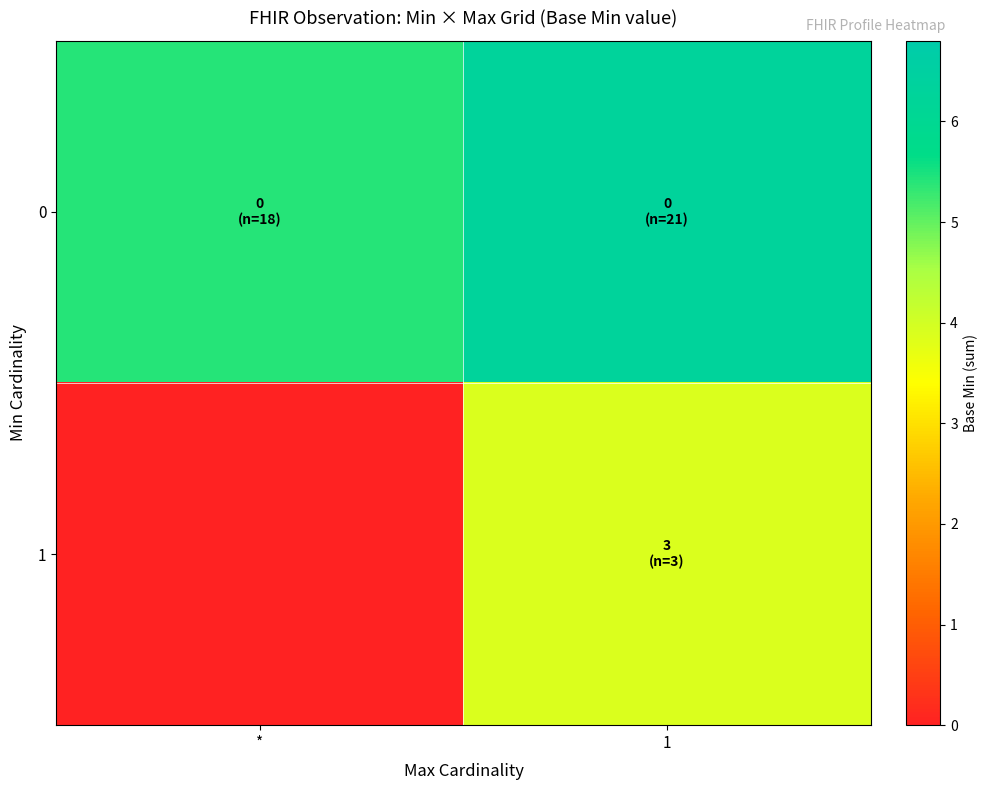

What is the total value across all series at *?

5.4